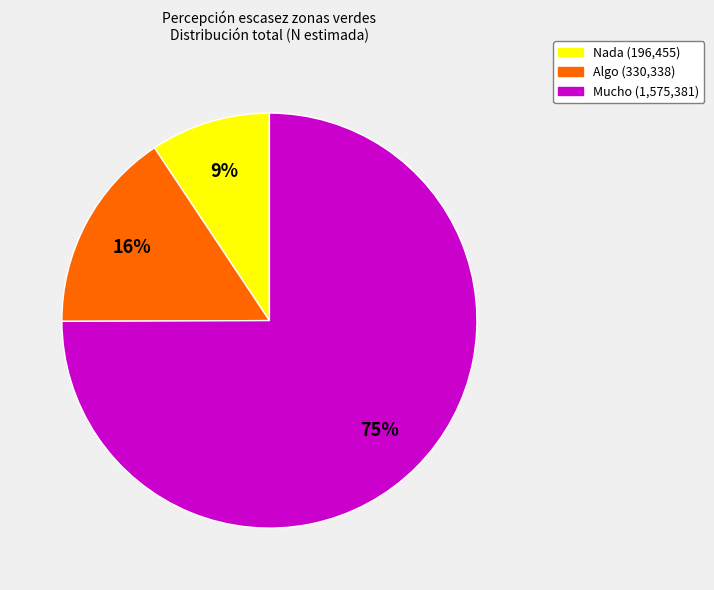

Do Algo and Mucho together represent more than half of the pie?

Yes